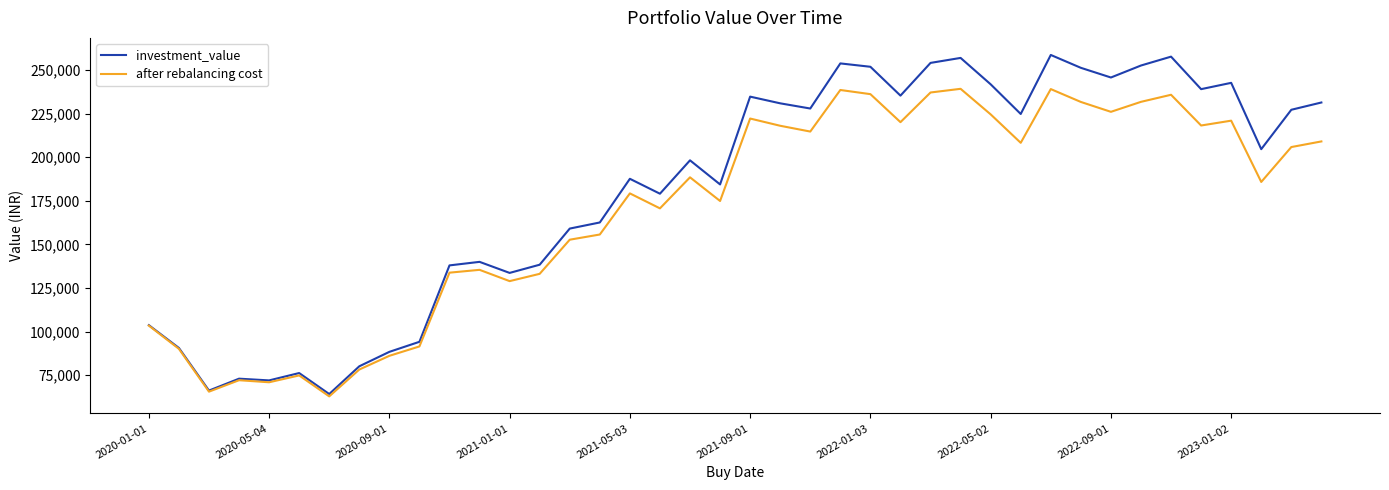

Which series has the largest range (max minus min)?

investment_value